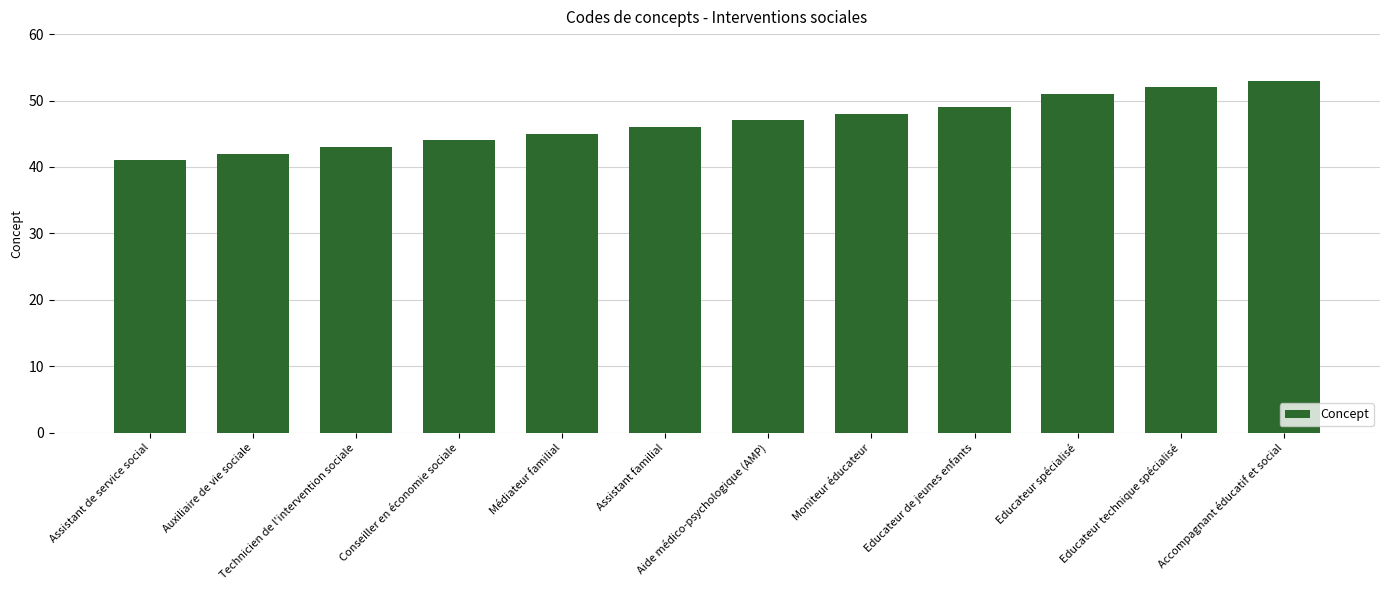

What position from the left is Educateur de jeunes enfants?

9